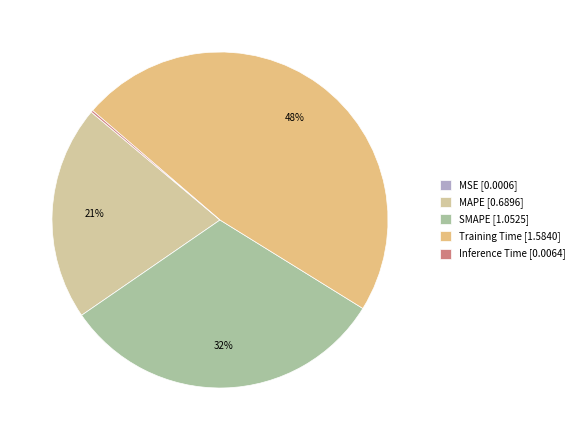

True or false: SMAPE accounts for 41% of the total.

False